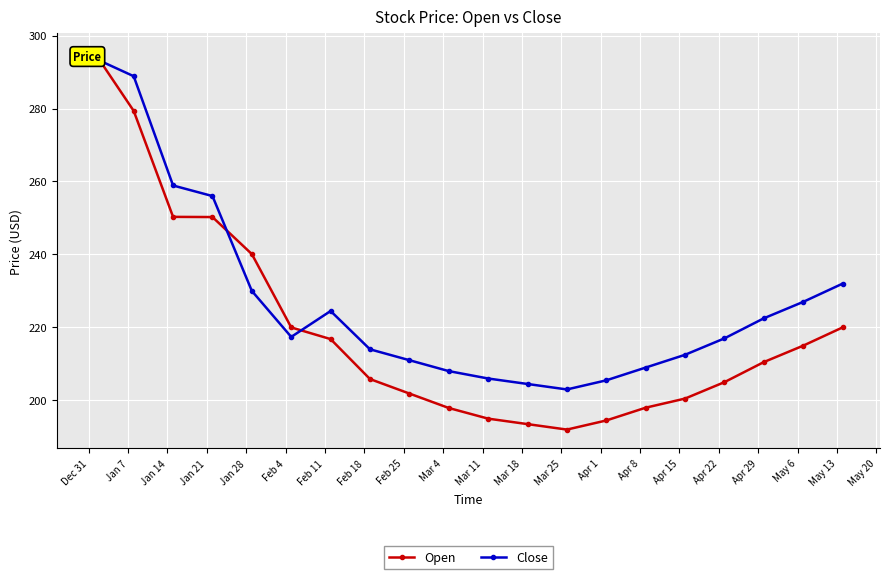

At which category is the sum across all series the highest?

Dec 31